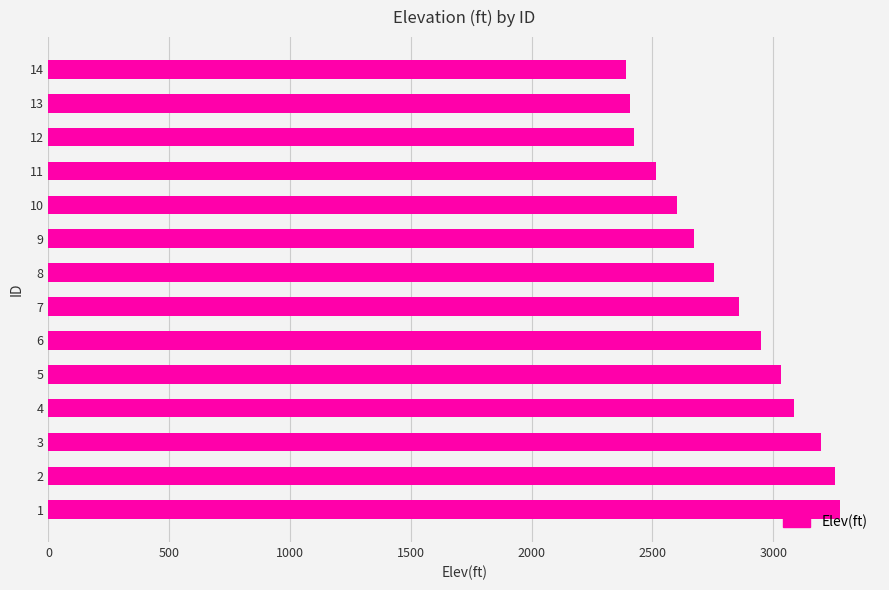

What is the minimum value shown in the chart?

2390.8